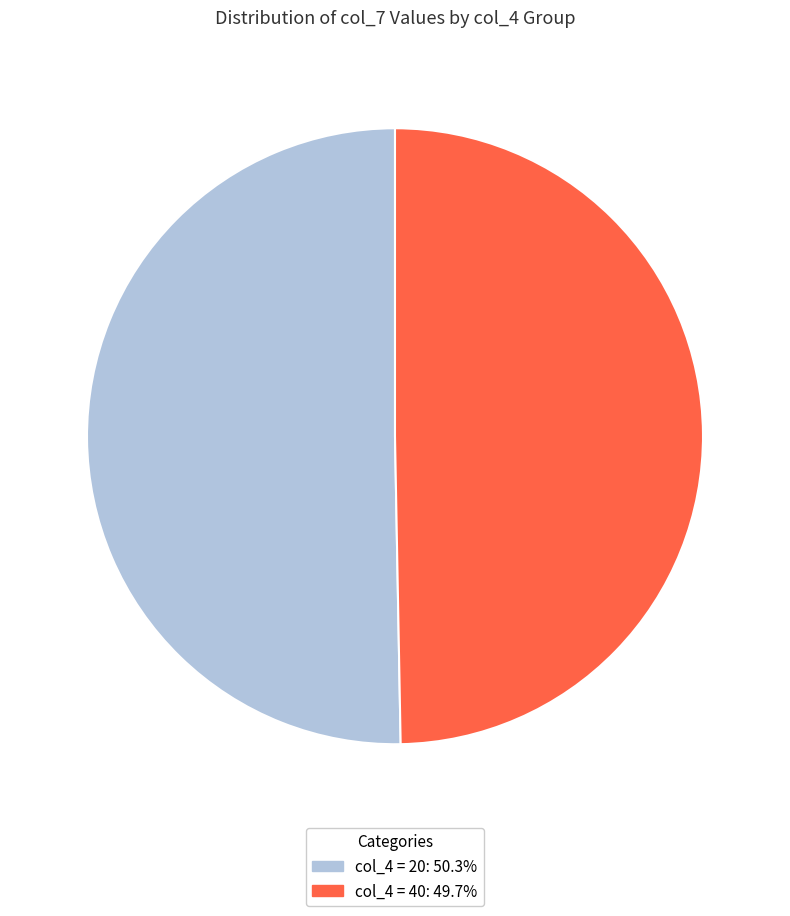

Is there a majority slice in this chart?

Yes